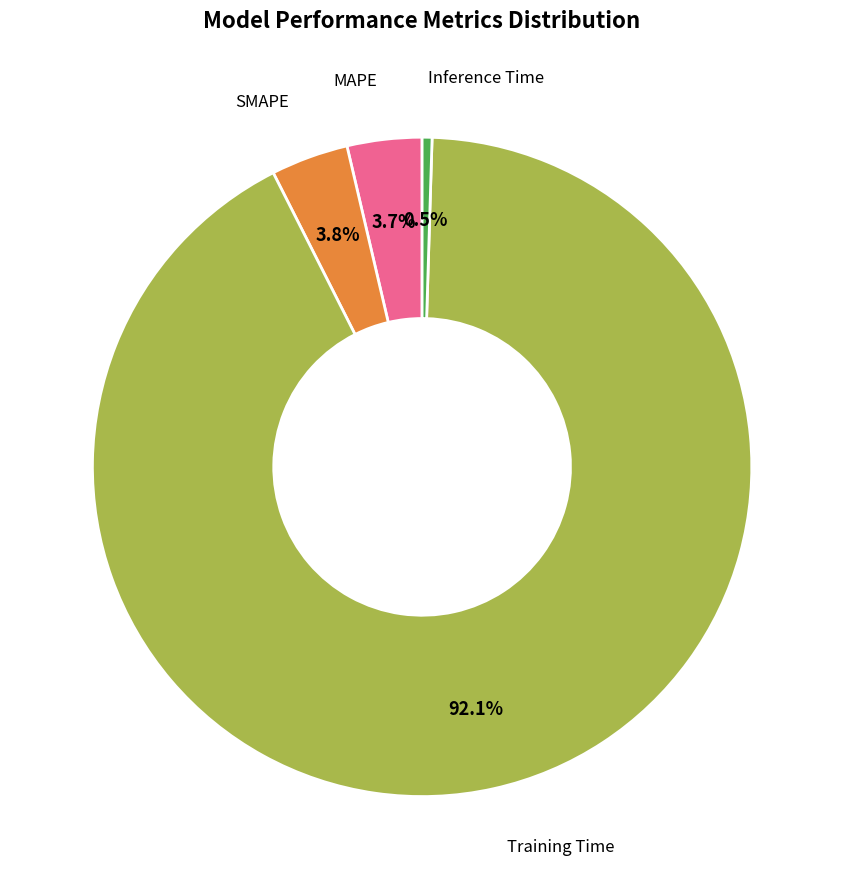

Does any single category account for the majority?

Yes